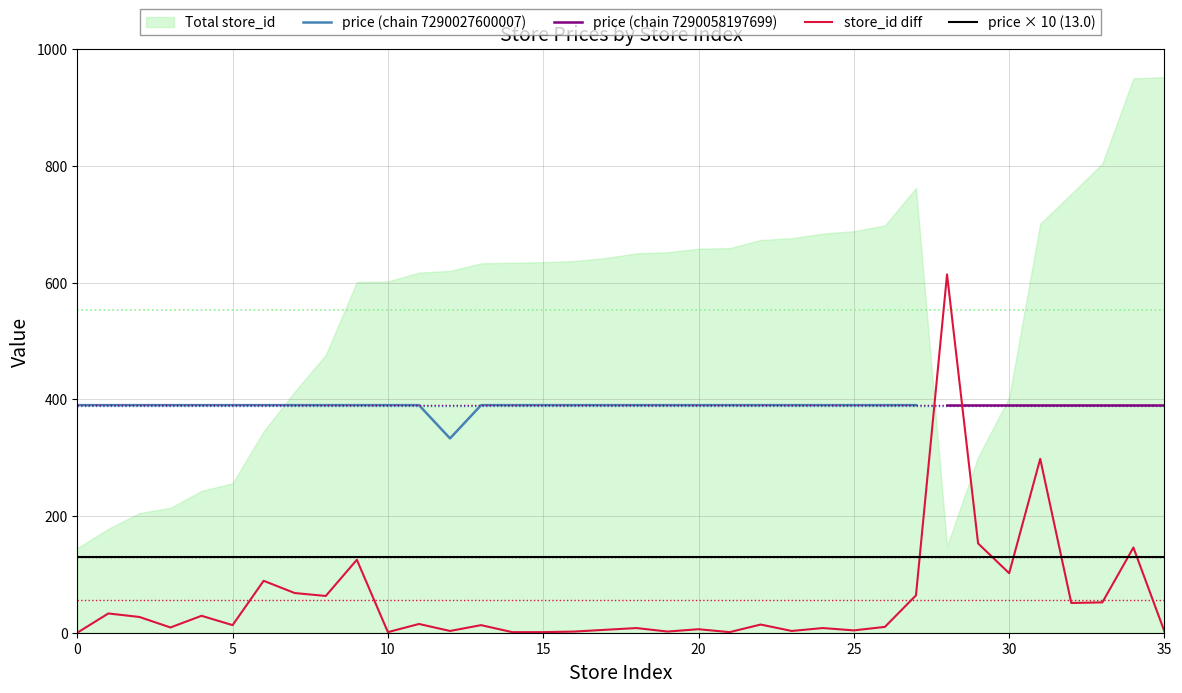

Does the chart have visible grid lines?

Yes